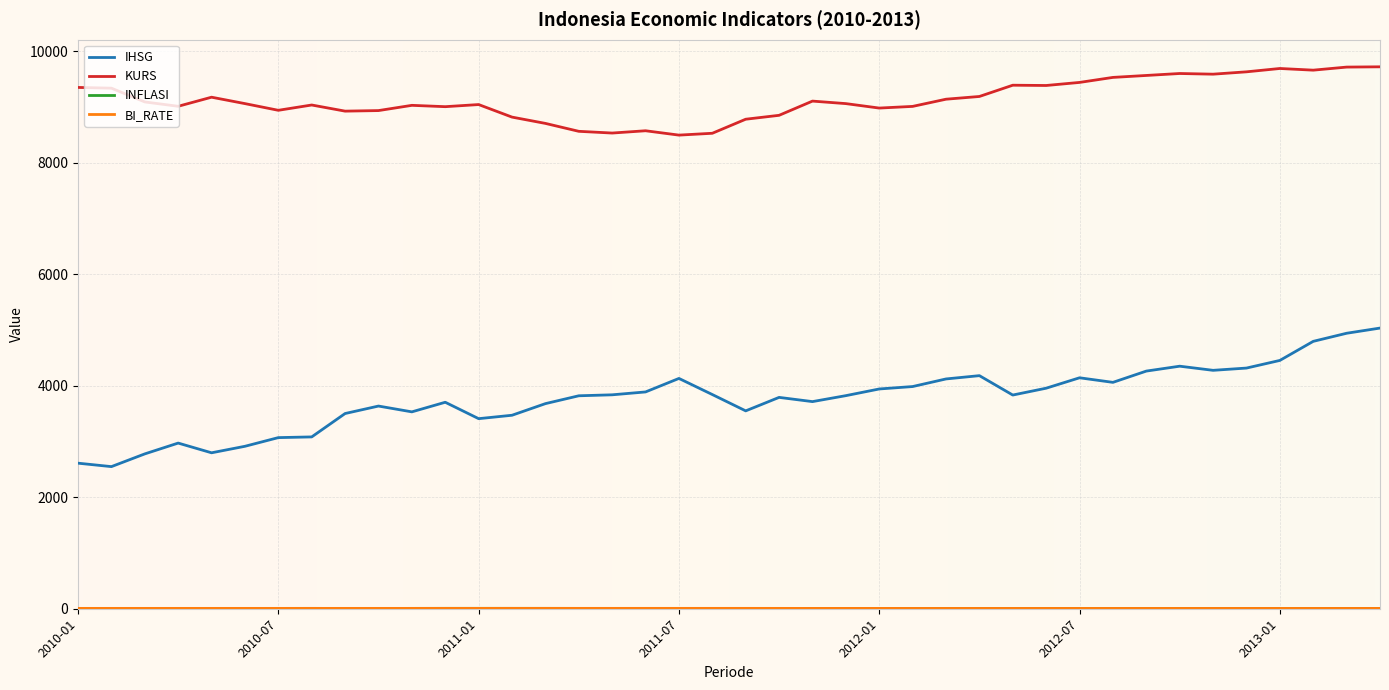

What is the highest value of the KURS series?

9720.0